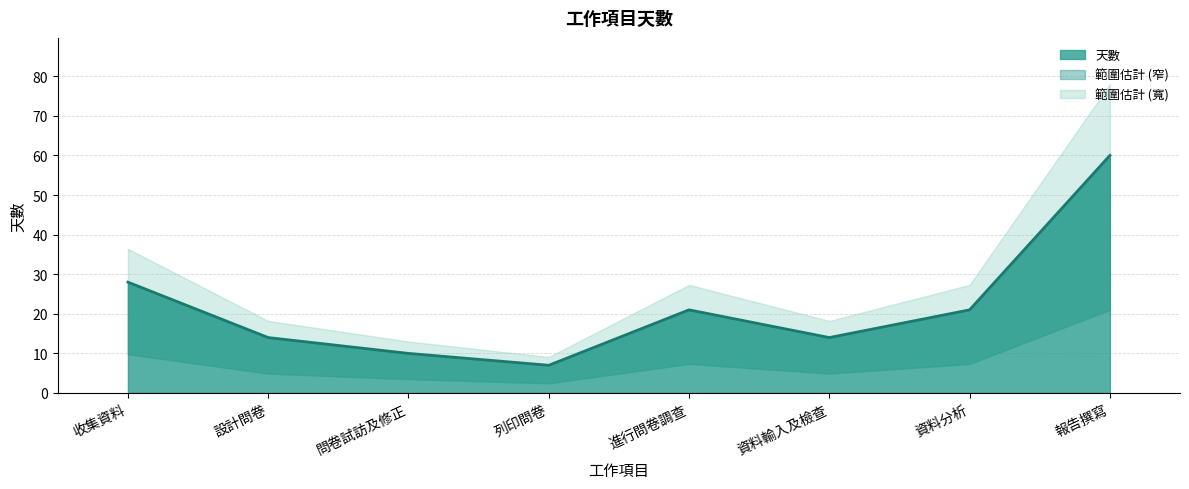

True or false: the data has more than 1 interior local peaks.

False